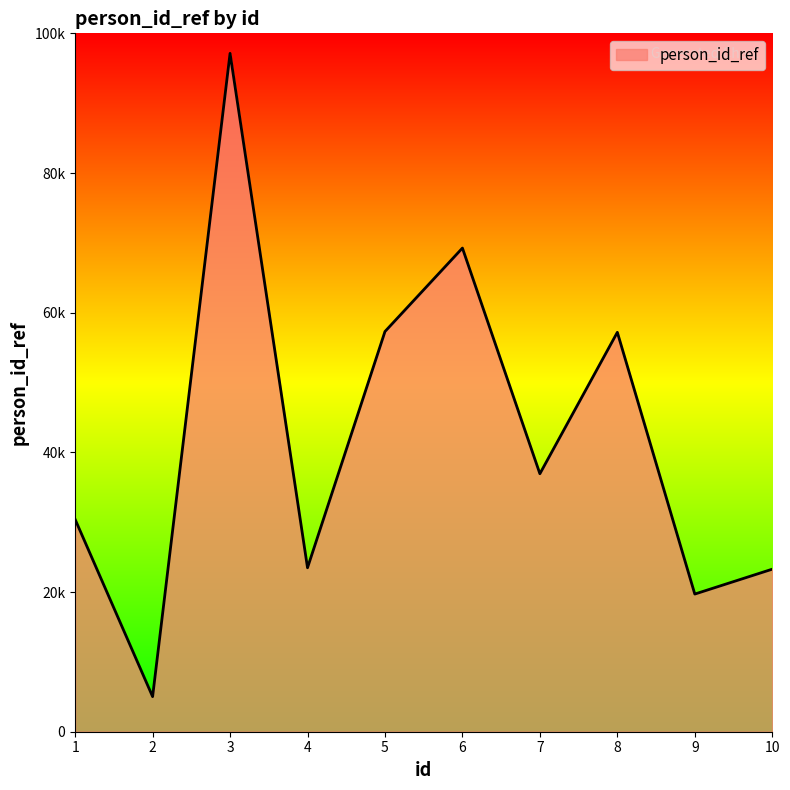

Does the chart display data point markers on the line(s)?

No